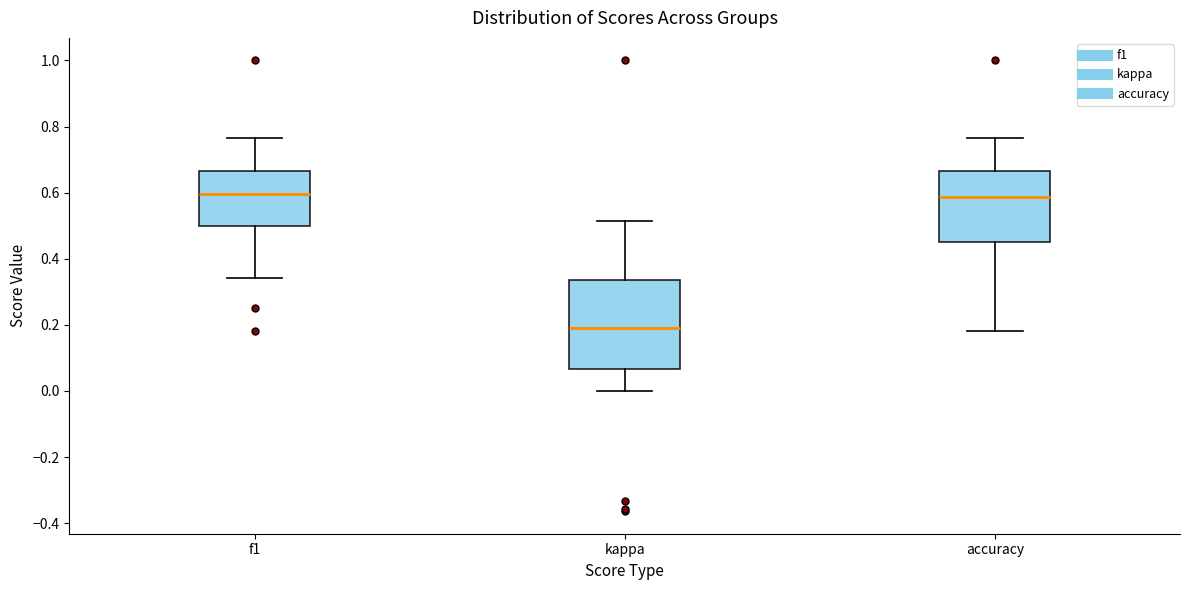

Which box has the lowest median line?

kappa